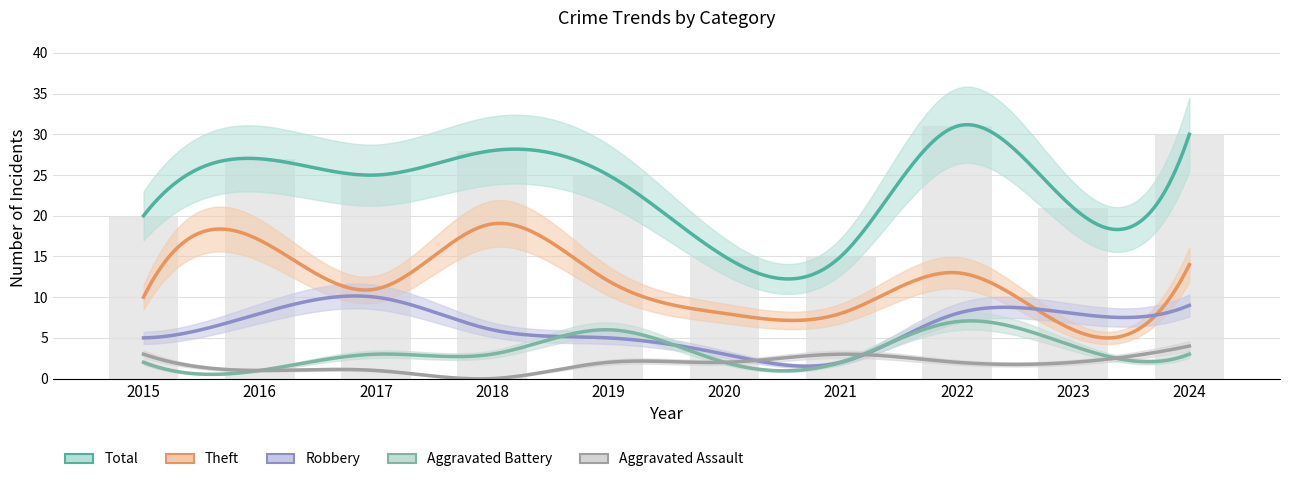

List the series in order of their peak value, highest first.

Total, Theft, Robbery, Aggravated Battery, Aggravated Assault